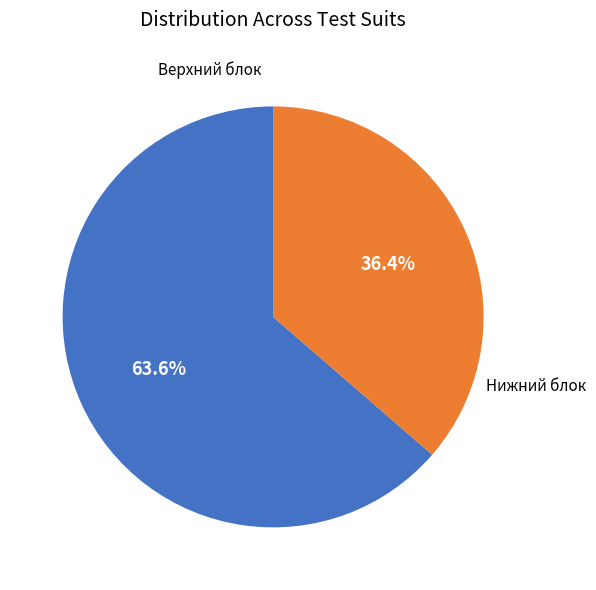

Is there a majority slice in this chart?

Yes